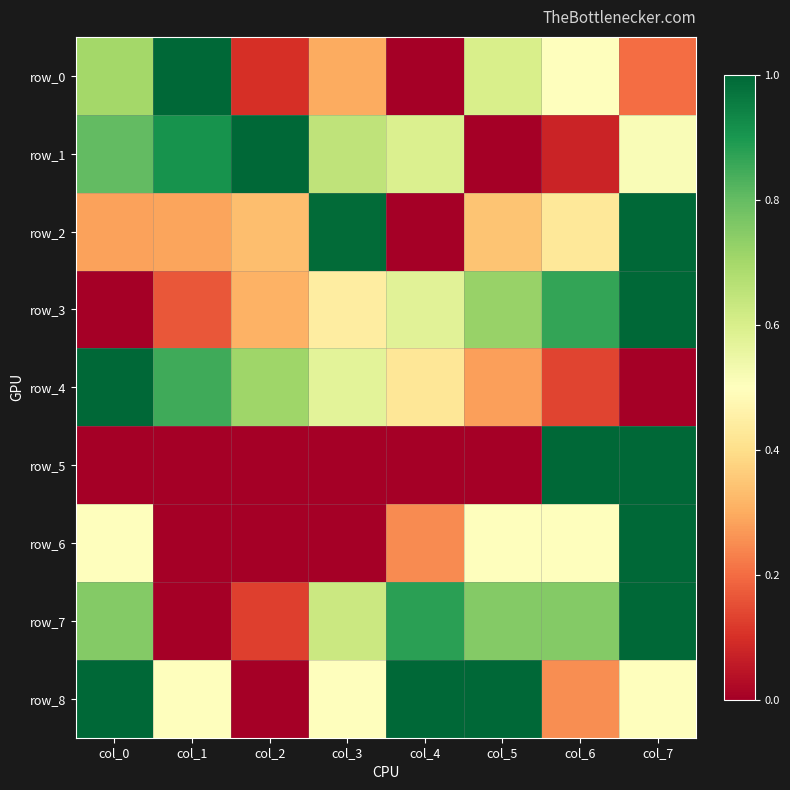

Which series has the widest spread of values?

row_0